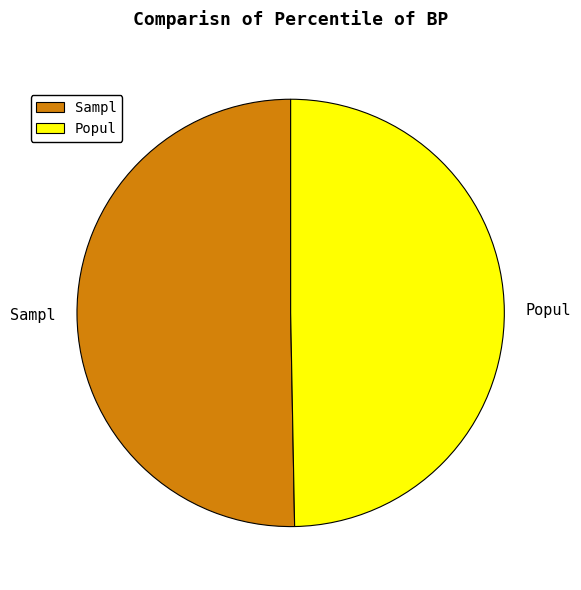

Which category accounts for the majority?

Sampl